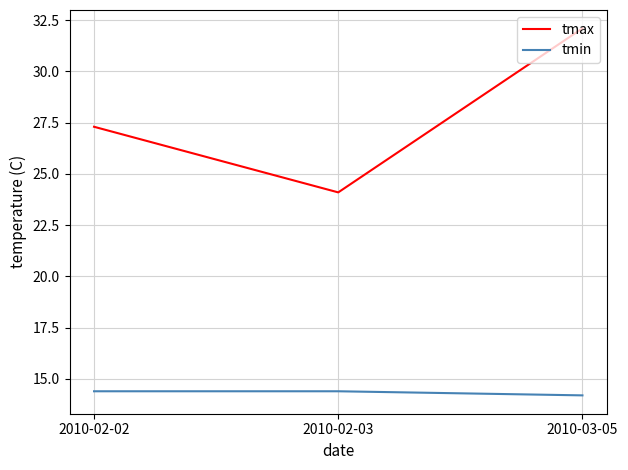

Rank the series by their average value, from highest to lowest.

tmax, tmin